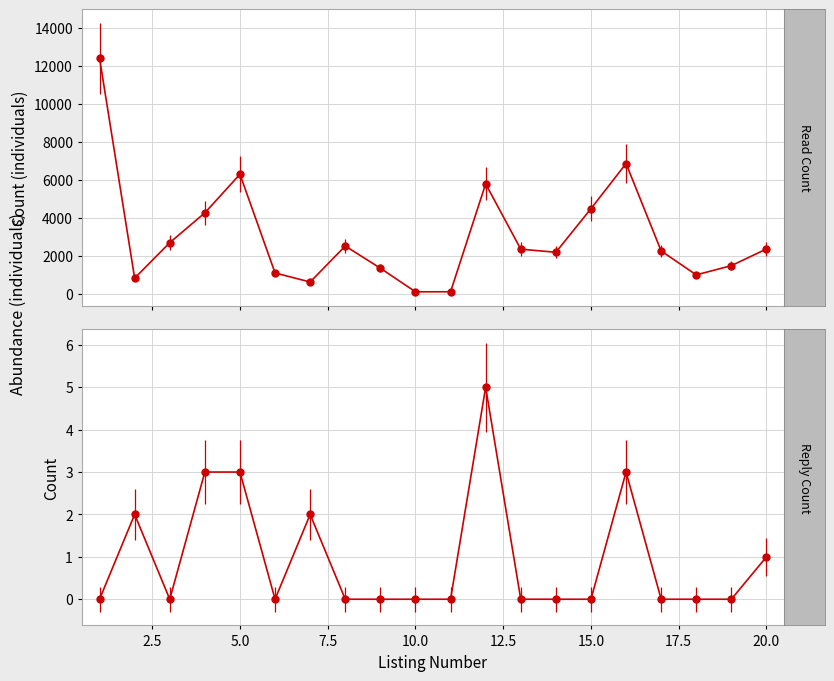

What is the total value across all series at 12?

5795